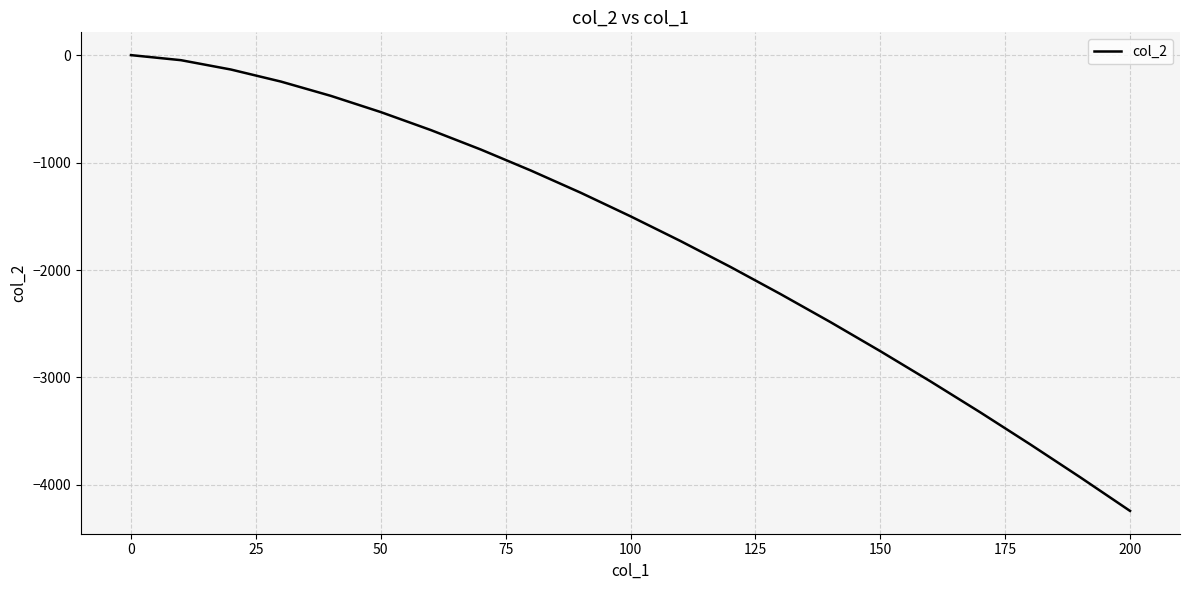

What is the difference between the maximum and minimum values?

4242